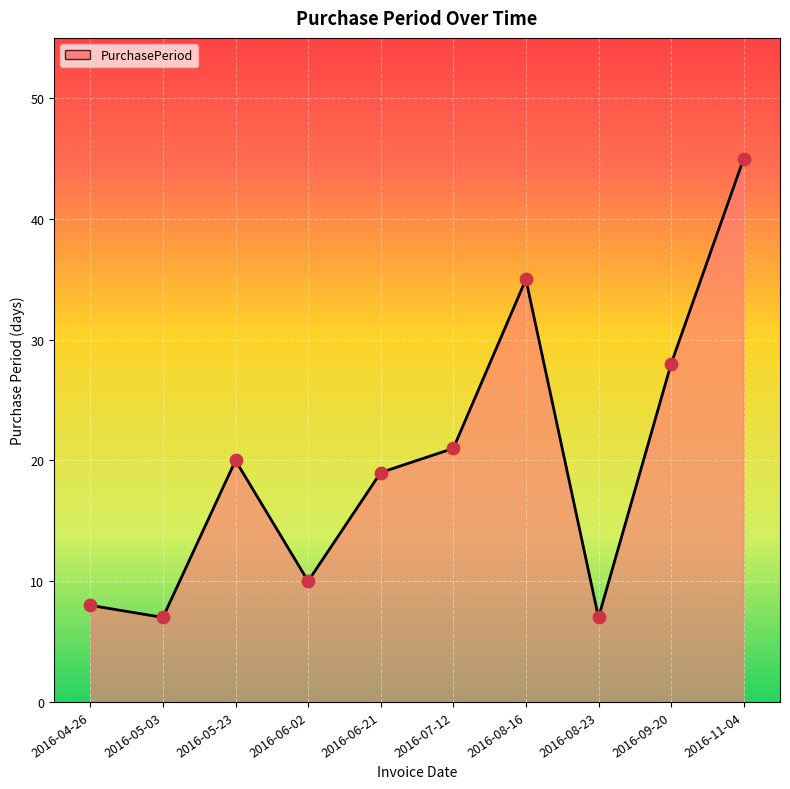

Which has a higher value, 2016-08-16 or 2016-06-02?

2016-08-16